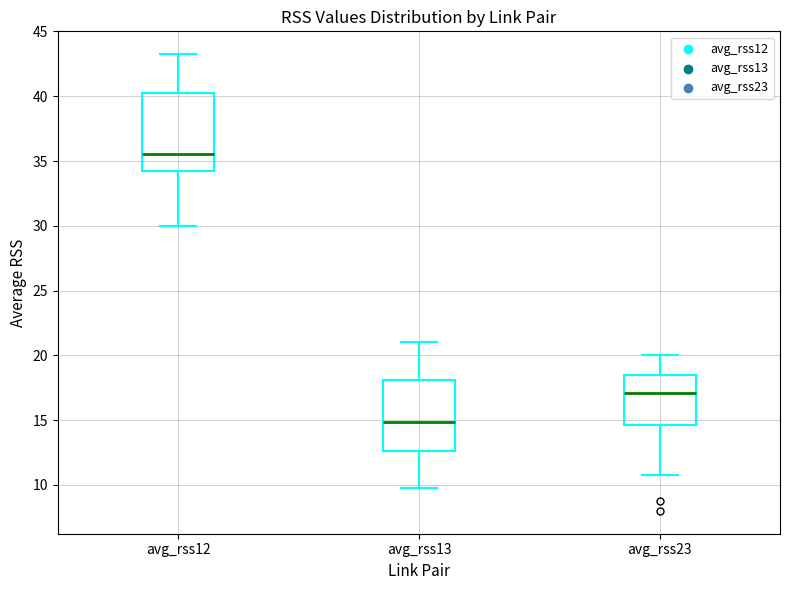

Which box's median line is the lowest?

avg_rss13